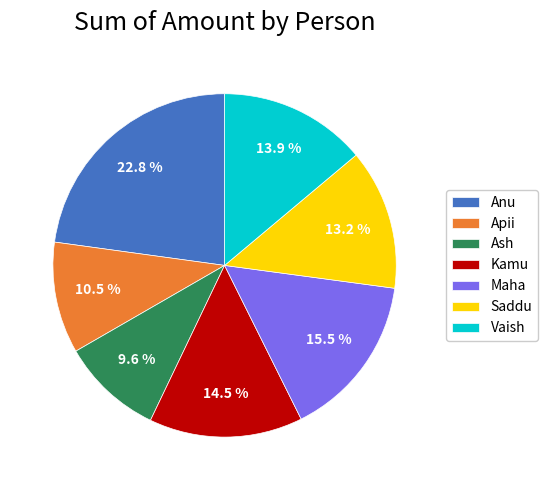

Is there a majority slice in this chart?

No